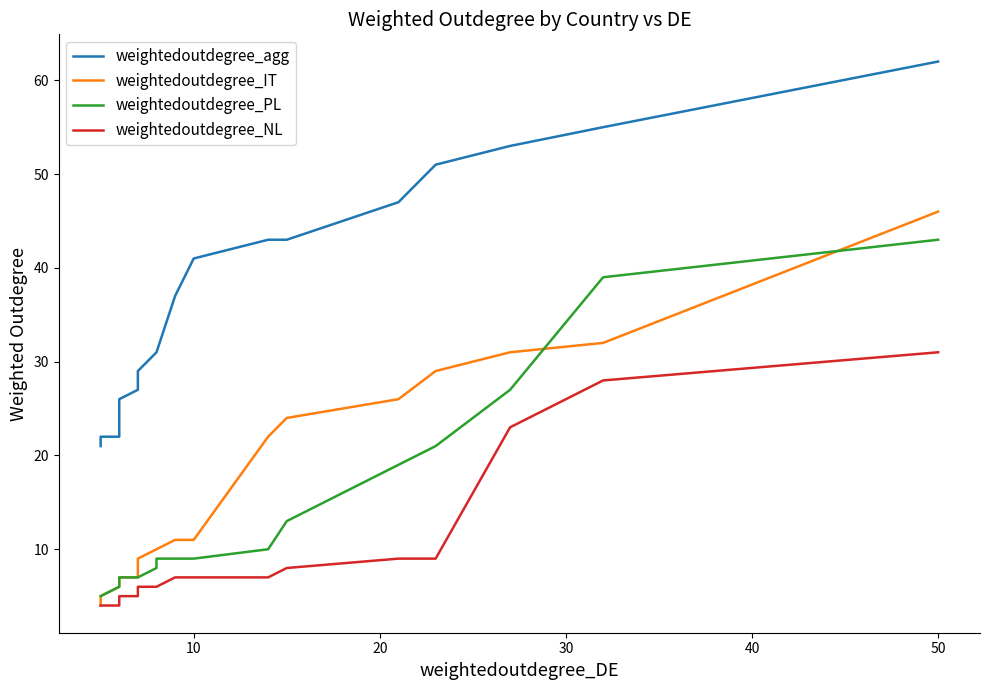

Which series has the largest total across all categories?

weightedoutdegree_agg